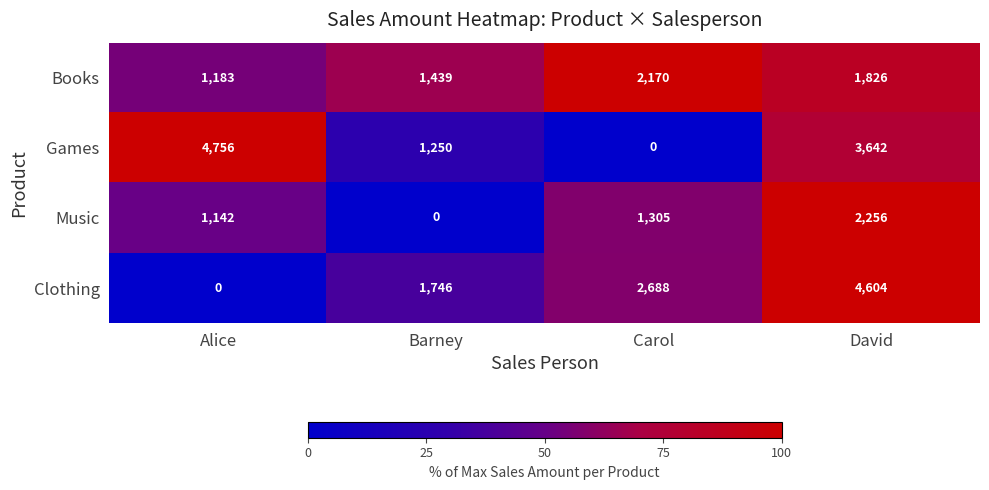

Reading left to right, transcribe all the data shown in this chart.

Books: Alice=1183	Barney=1439	Carol=2170	David=1826
Games: Alice=4756	Barney=1250	Carol=0	David=3642
Music: Alice=1142	Barney=0	Carol=1305	David=2256
Clothing: Alice=0	Barney=1746	Carol=2688	David=4604